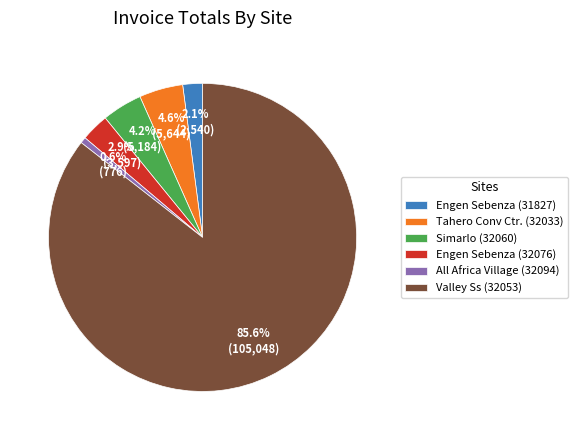

To the nearest percent, what percentage of the pie is Engen Sebenza (32076)?

3%